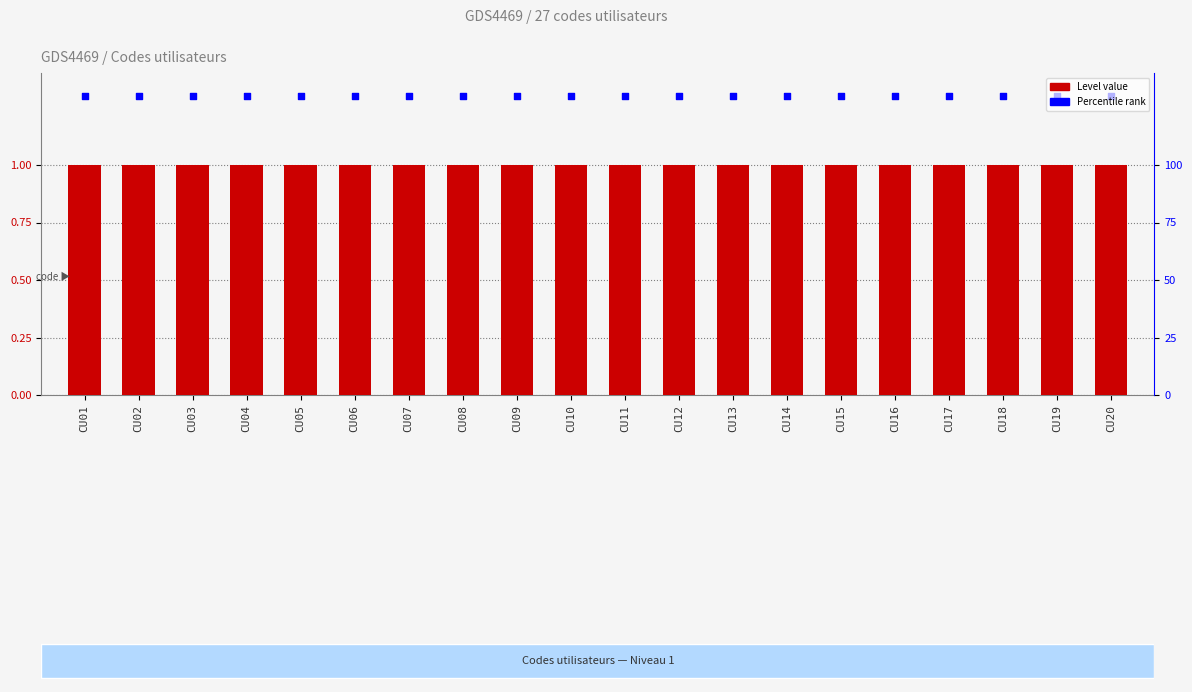

What is the total value across all series at CU13?

2.3